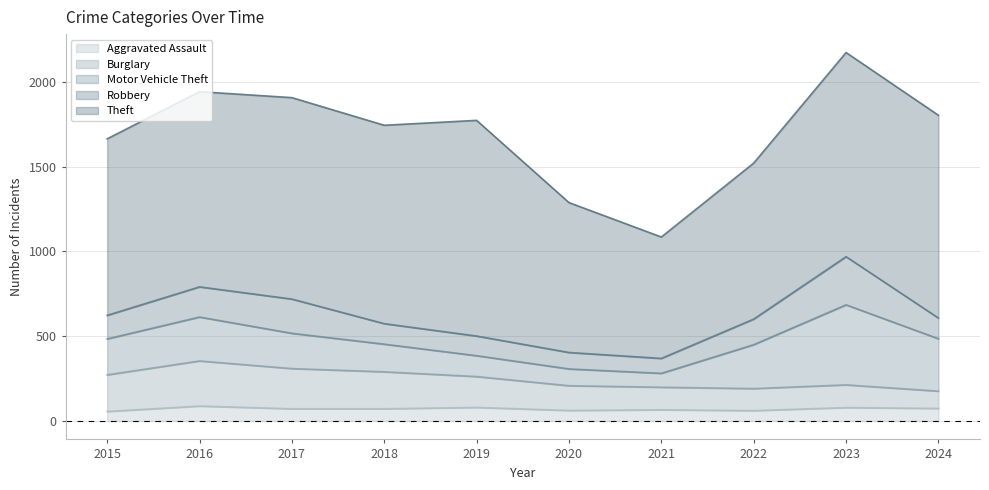

What is the value of the Theft point at the 5th from the left?

1272